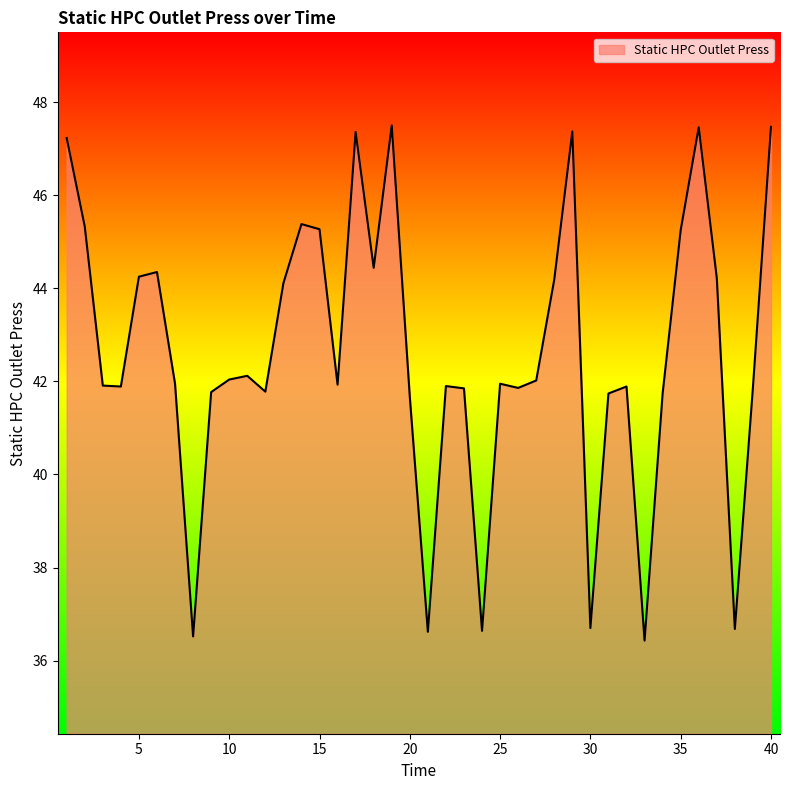

What is the difference between the maximum and minimum values?

11.1